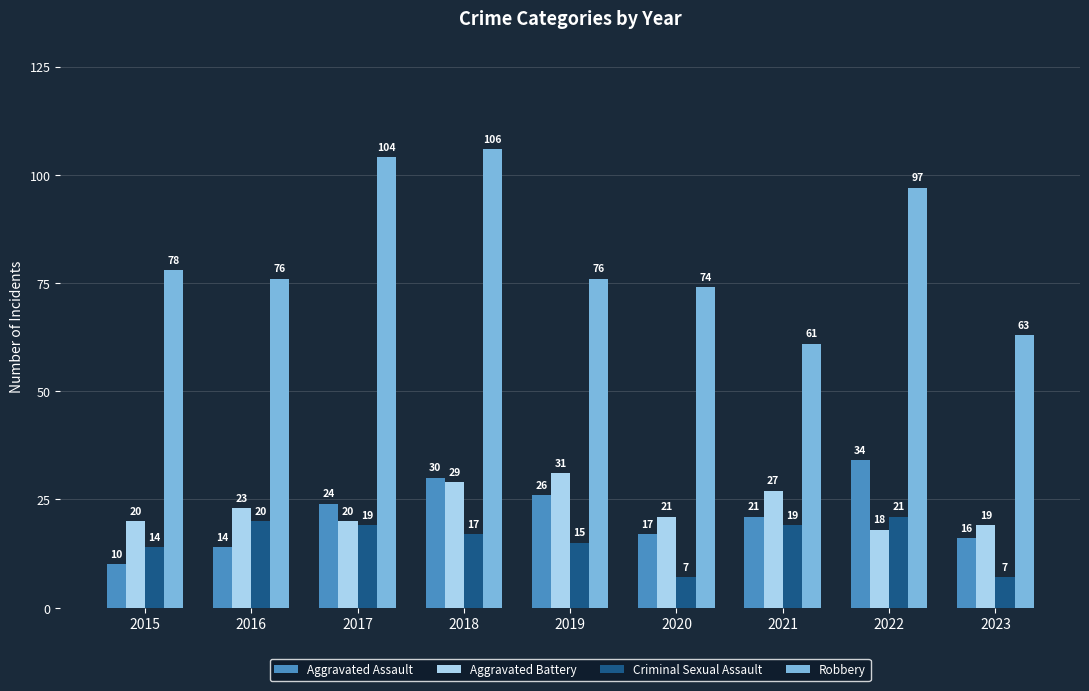

Read the Aggravated Assault value at 2021, to the nearest 10.

20